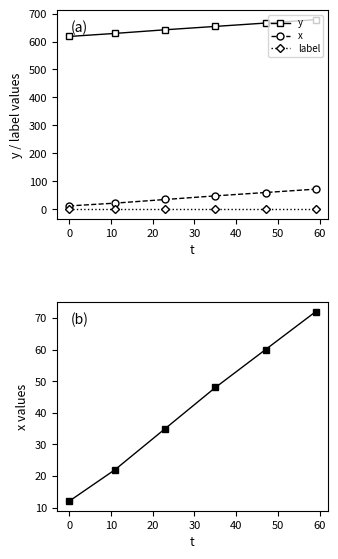

Rank the series at 10 from highest to lowest value.

y, x, label